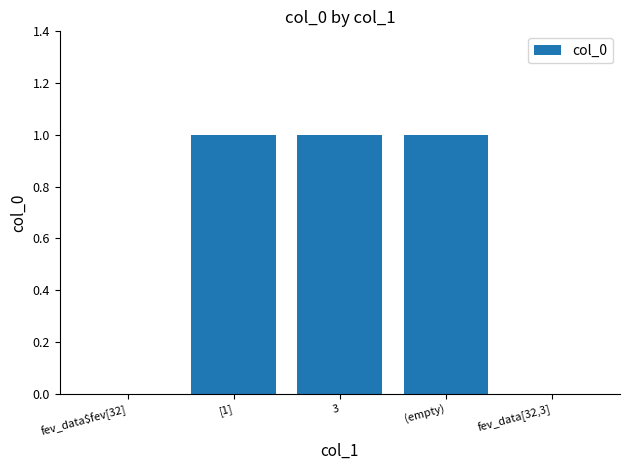

Reading left to right, transcribe all the data shown in this chart.

0	1	1	1	0